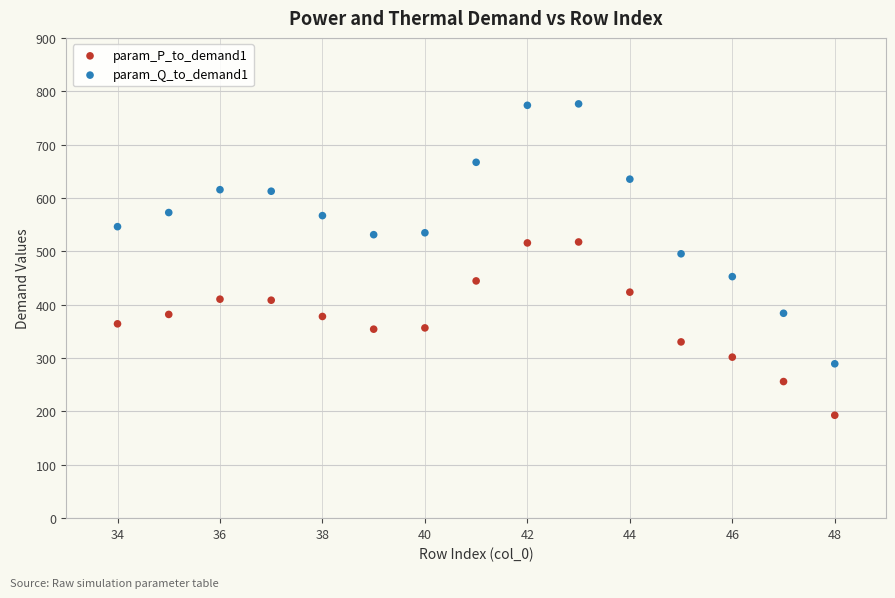

What are all the series names shown in the legend?

param_P_to_demand1, param_Q_to_demand1